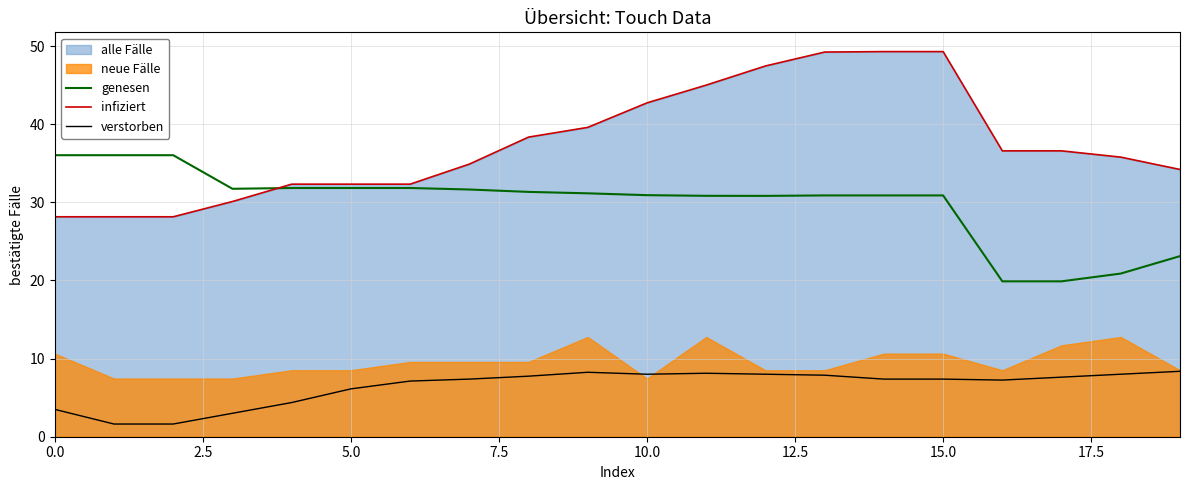

True or false: infiziert and verstorben intersect in this chart.

False